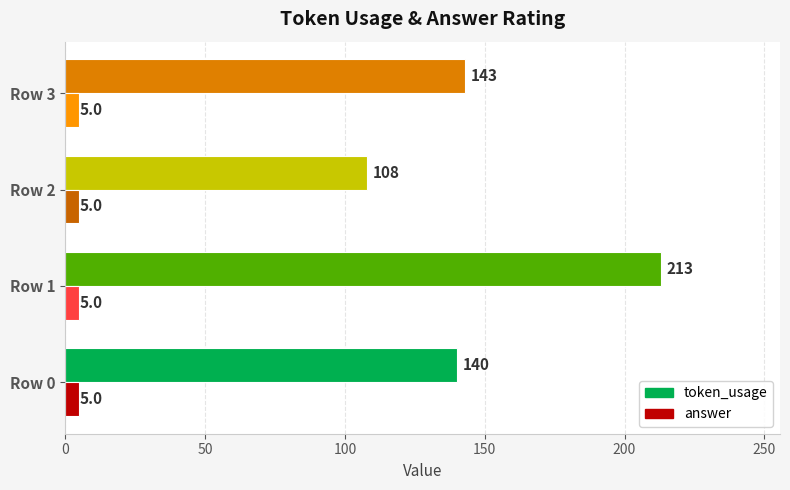

Is it true that answer equals 5 at Row 3?

True